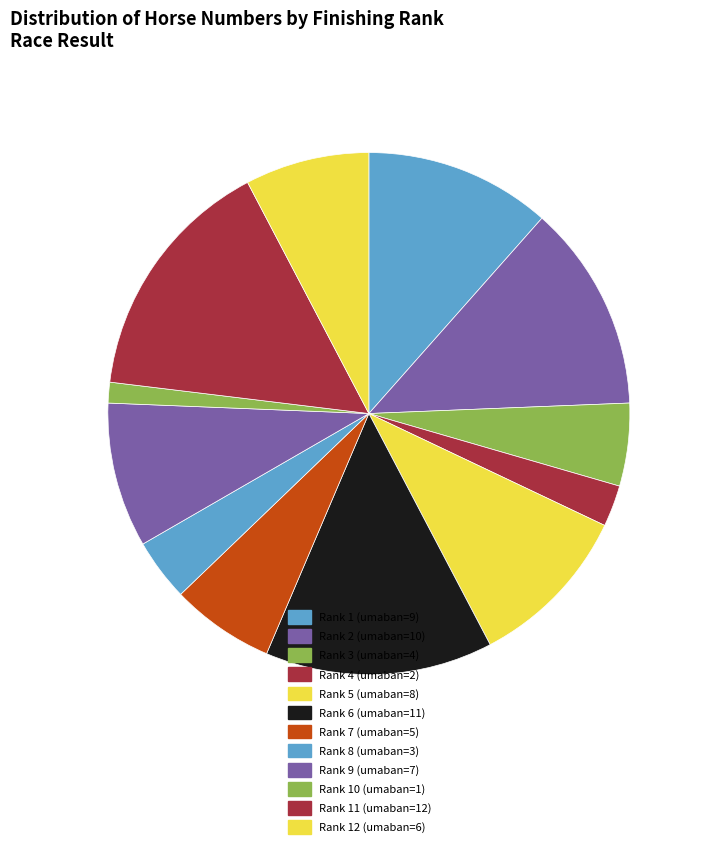

Is there any slice that represents more than half of the pie?

No